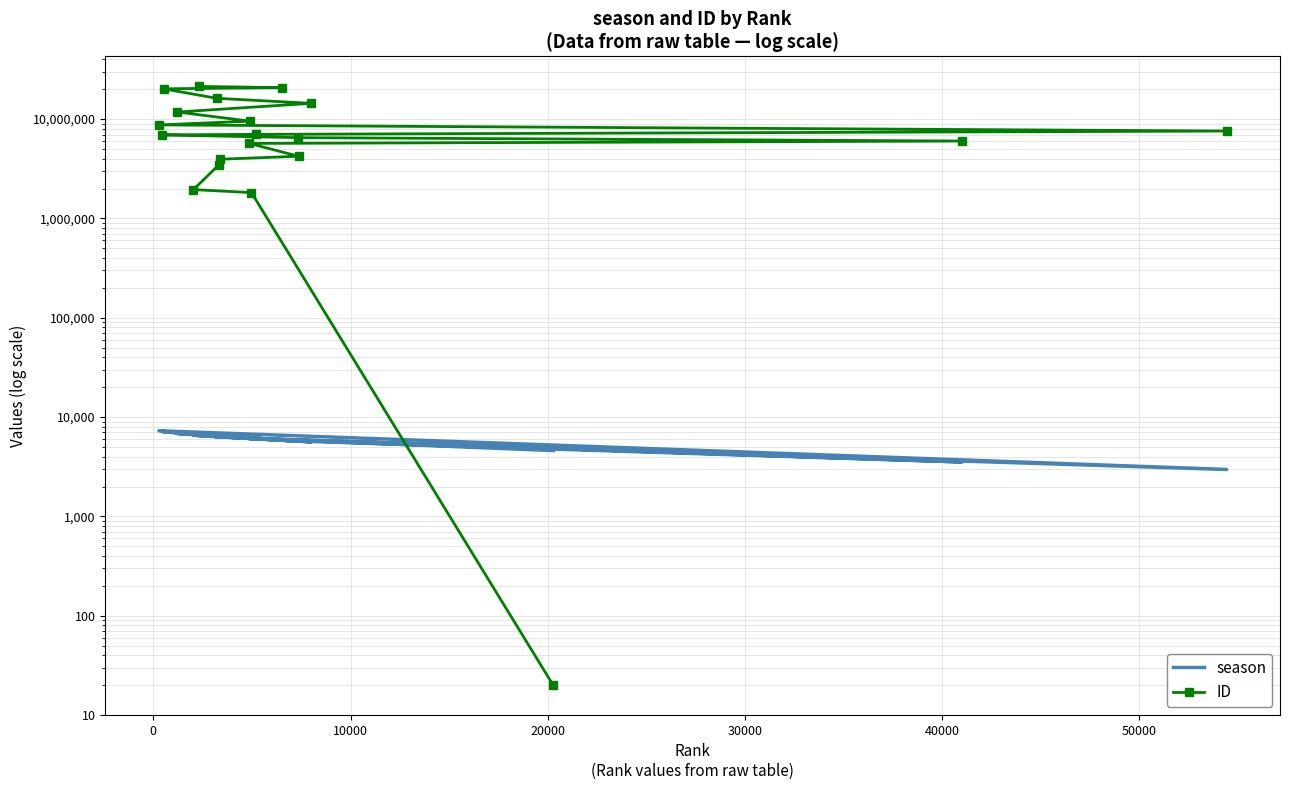

At how many categories does at least one series exceed 21130483?

1